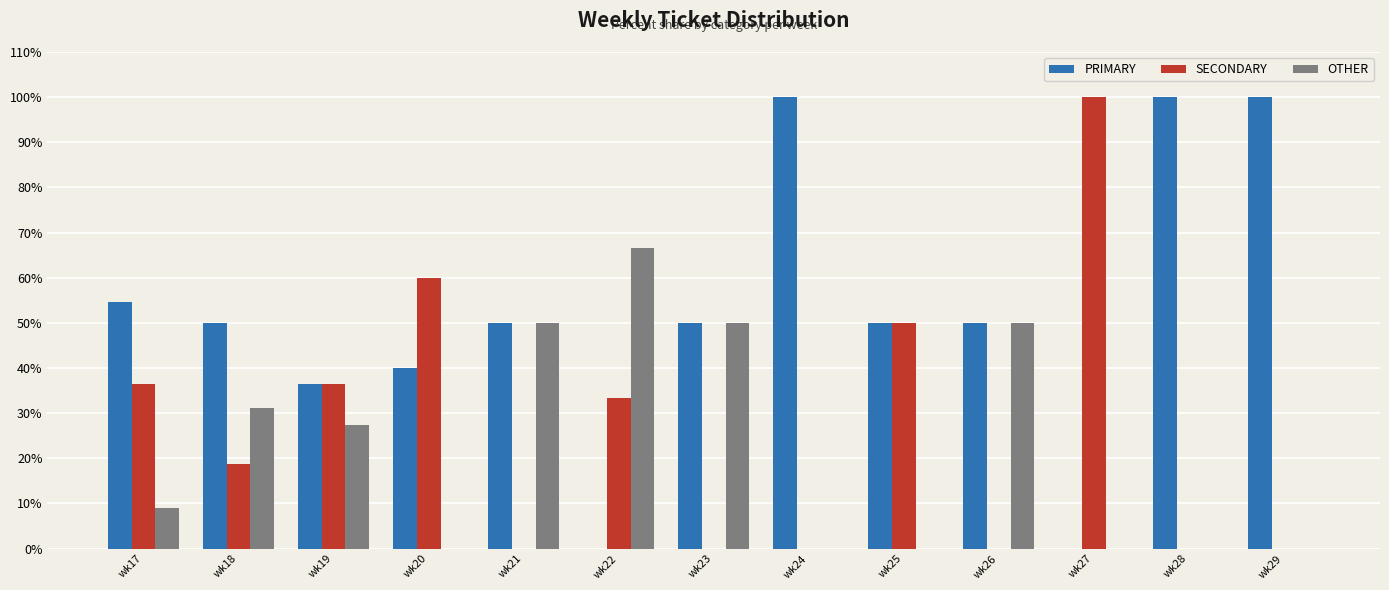

What is the sum of the PRIMARY values at wk28 and wk23?

150.0